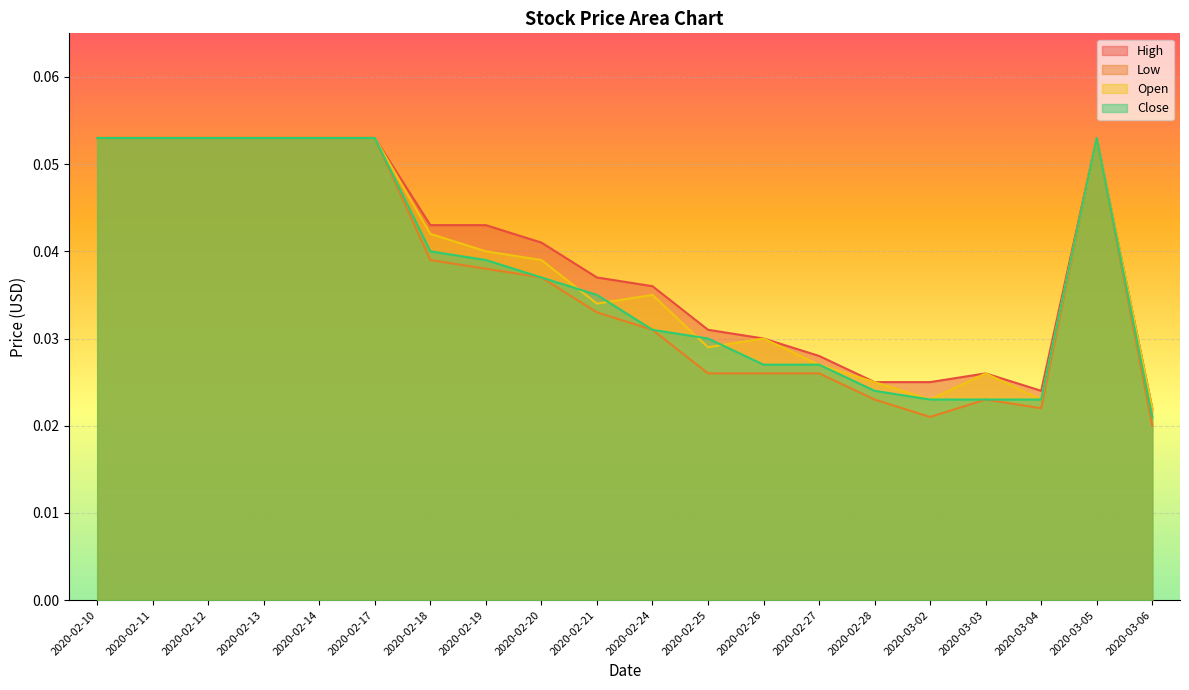

What is the total value across all series at 2020-02-11?

0.2